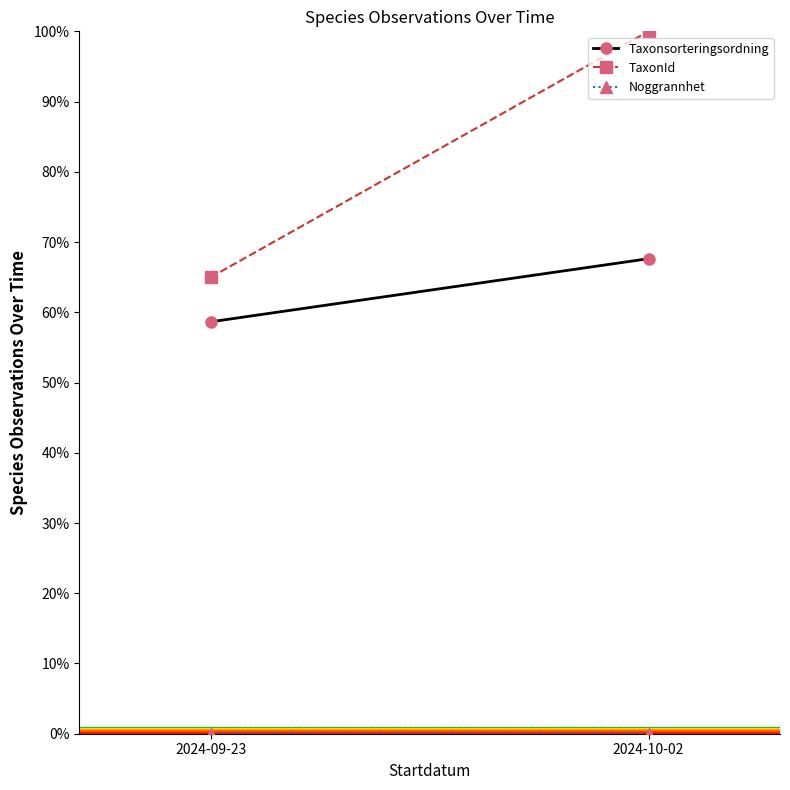

At how many categories does at least one series exceed 60?

2